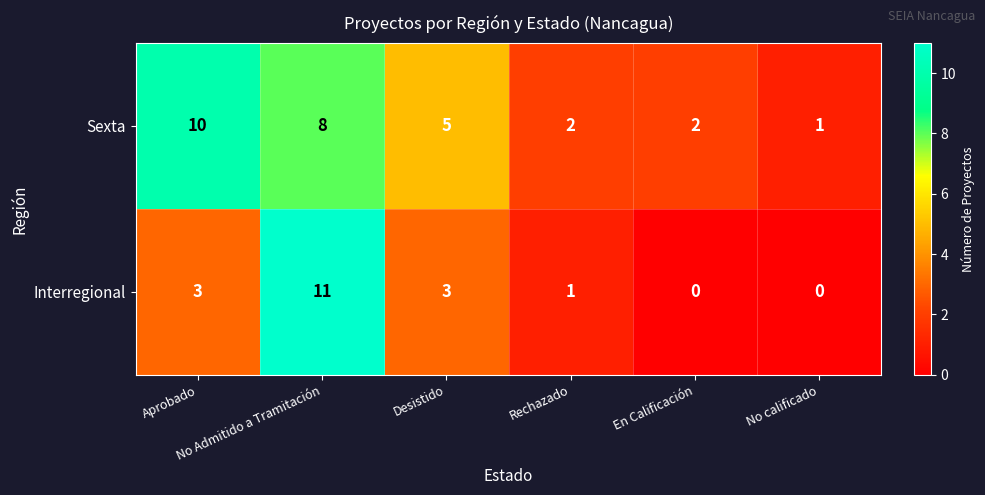

What is the difference between the second highest and minimum values in the Interregional series?

3